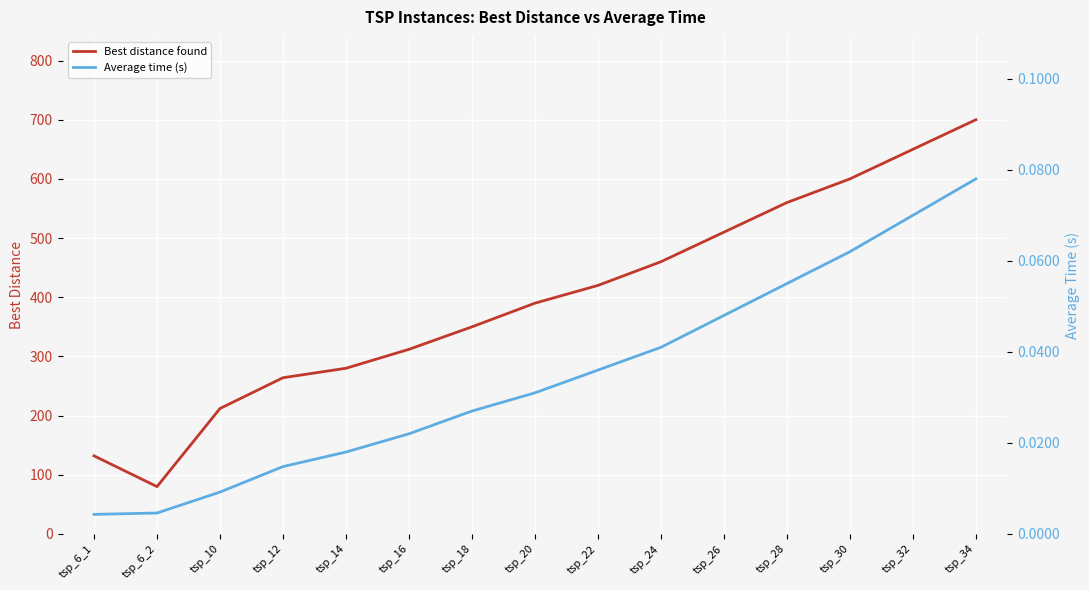

What is the difference between the highest and lowest values at tsp_28?

559.9